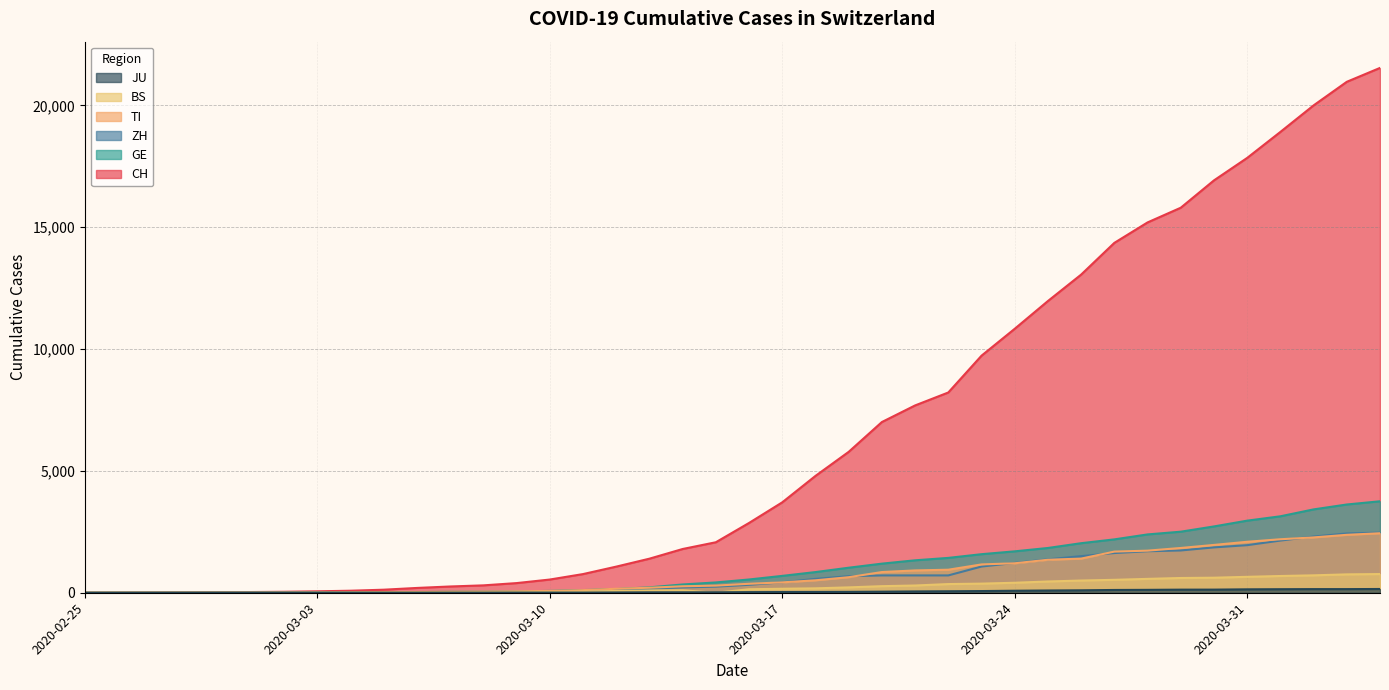

What are all the series names shown in the legend?

CH, TI, GE, ZH, BS, JU